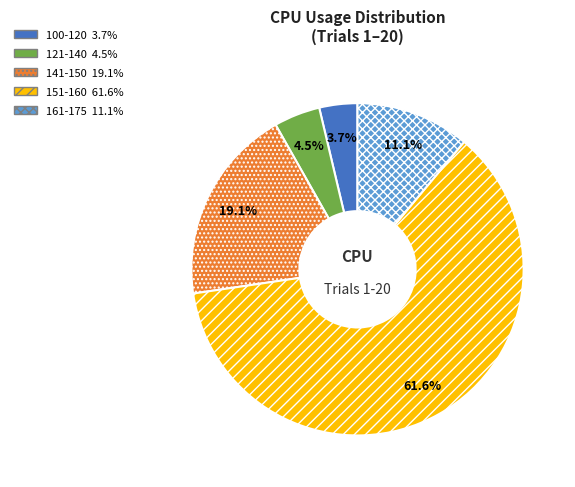

Count the number of slices in the pie.

5